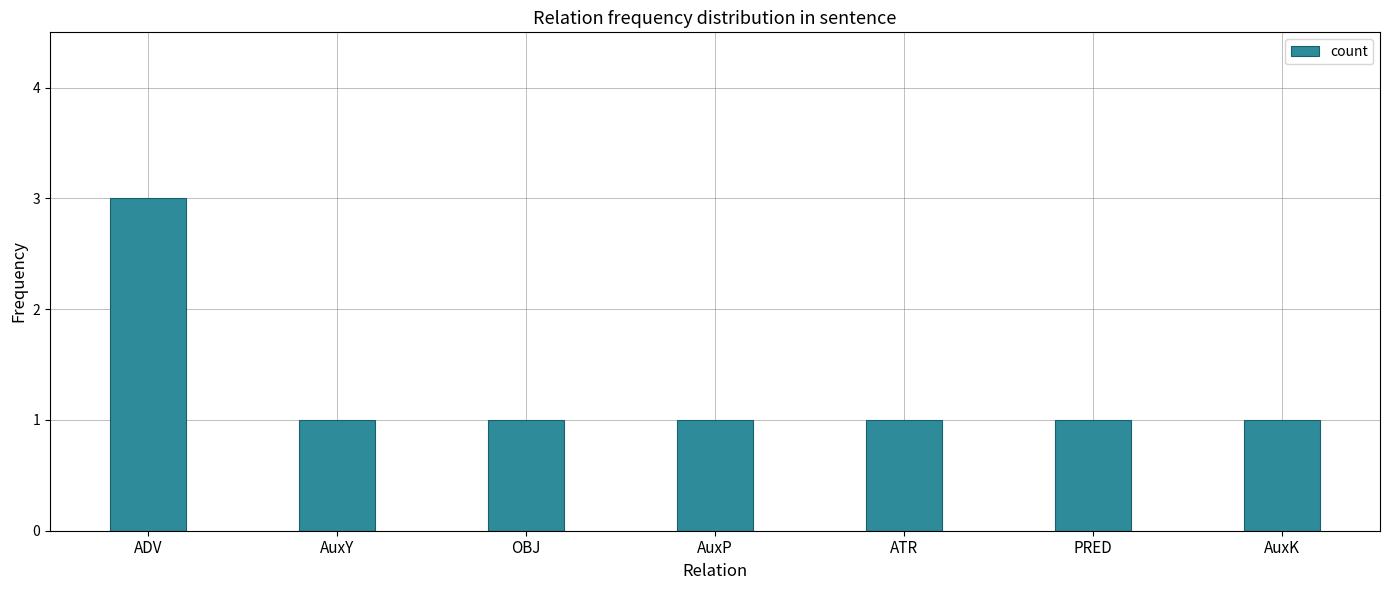

Is it true that the value at PRED is 2?

False